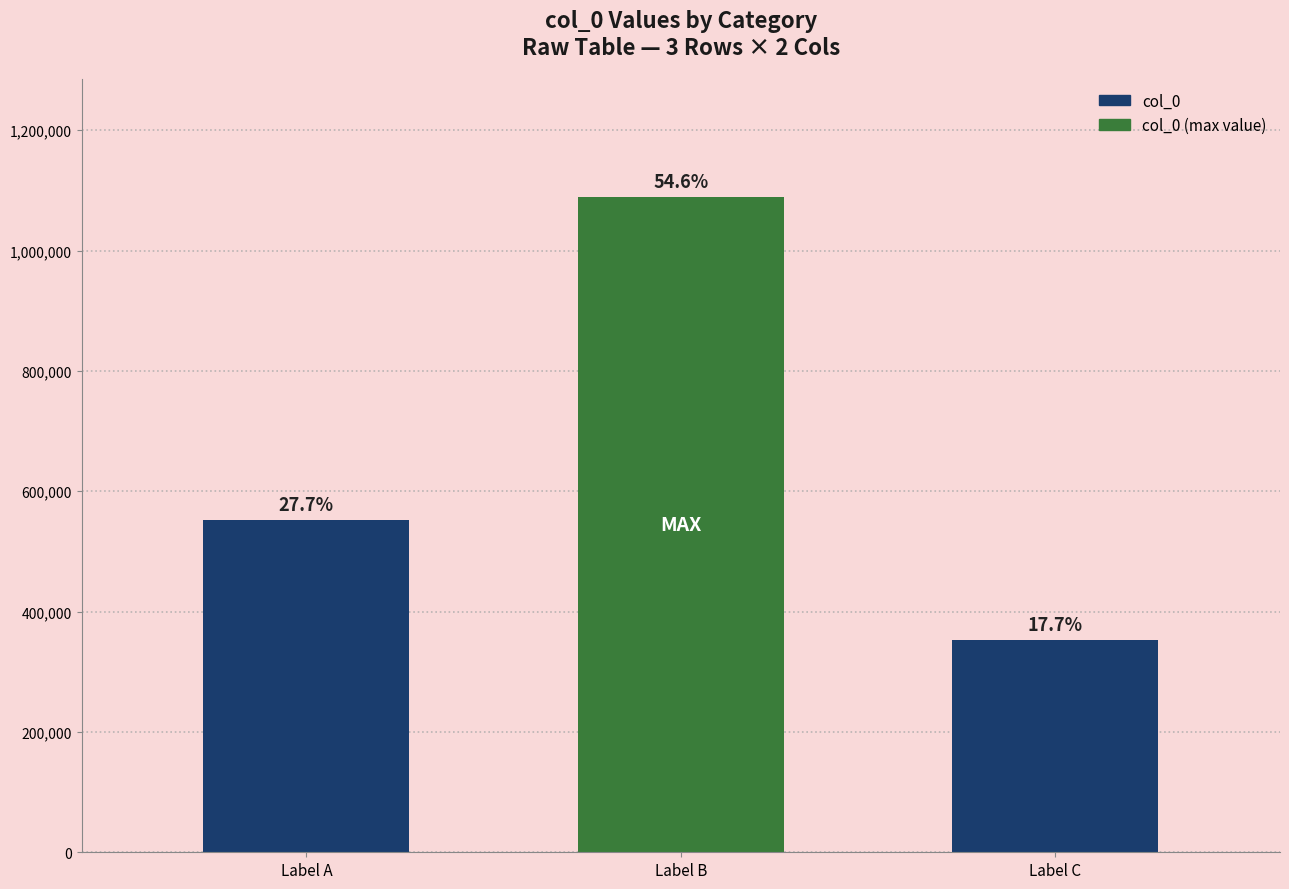

Reading left to right, list all the values displayed in this chart.

552824	1089673	353378